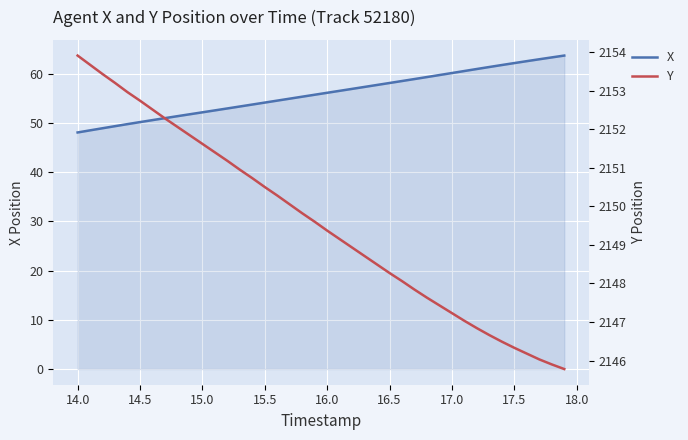

What is the lowest value of the Y series?

2145.8